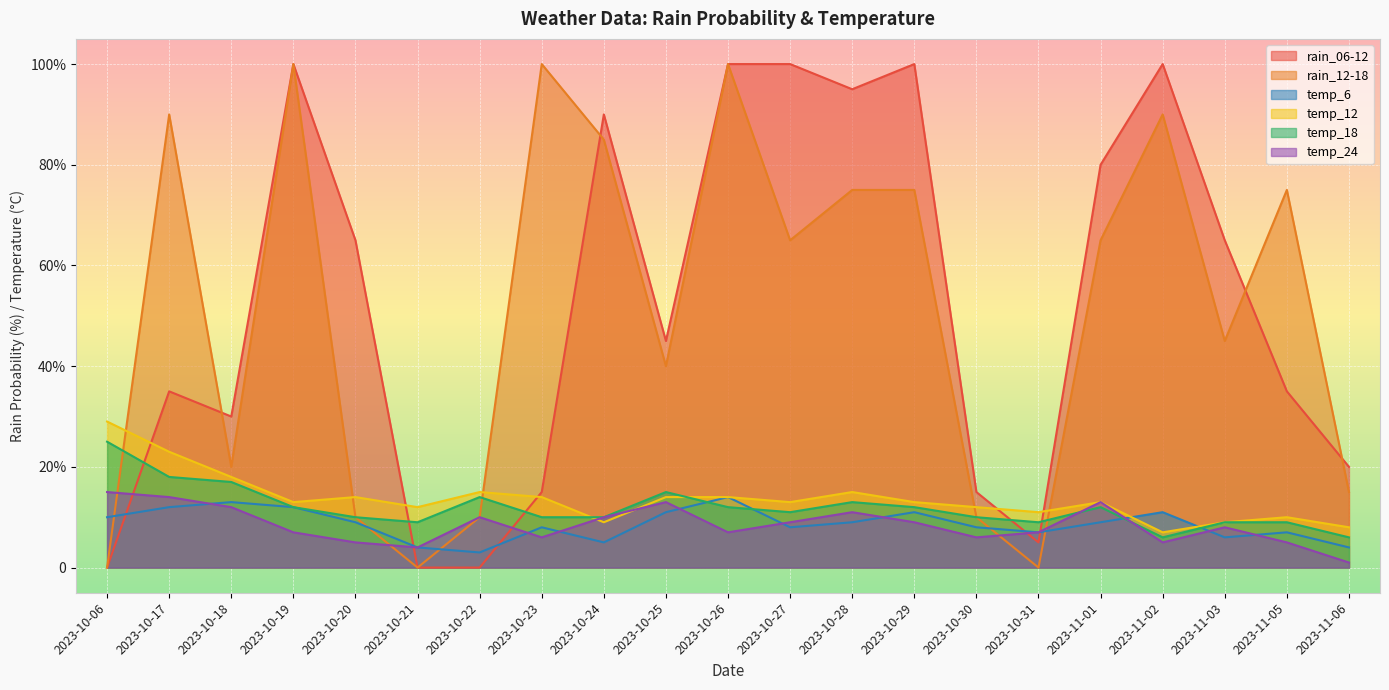

What is the greatest value displayed?

100